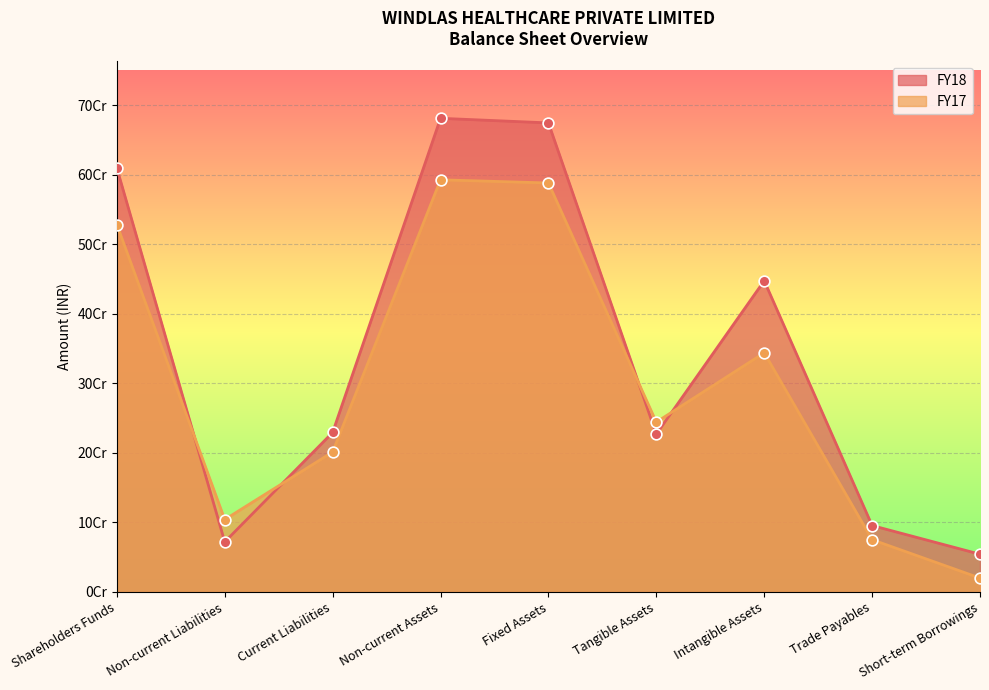

At which category is the sum across all series the highest?

Non-current Assets